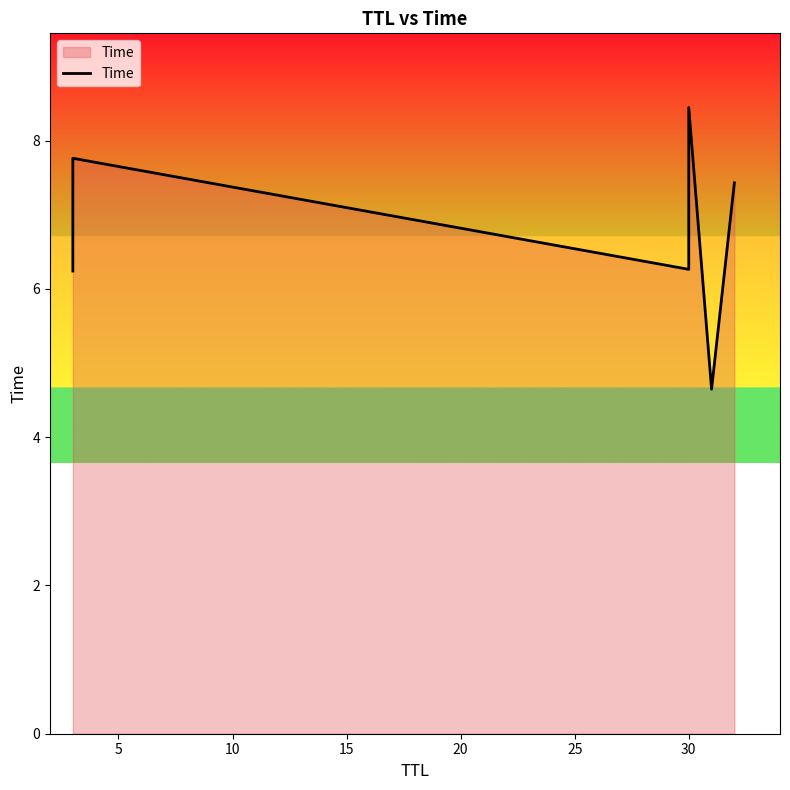

Reading left to right, list all the values displayed in this chart.

6.2	7.8	6.3	8.4	4.6	7.4